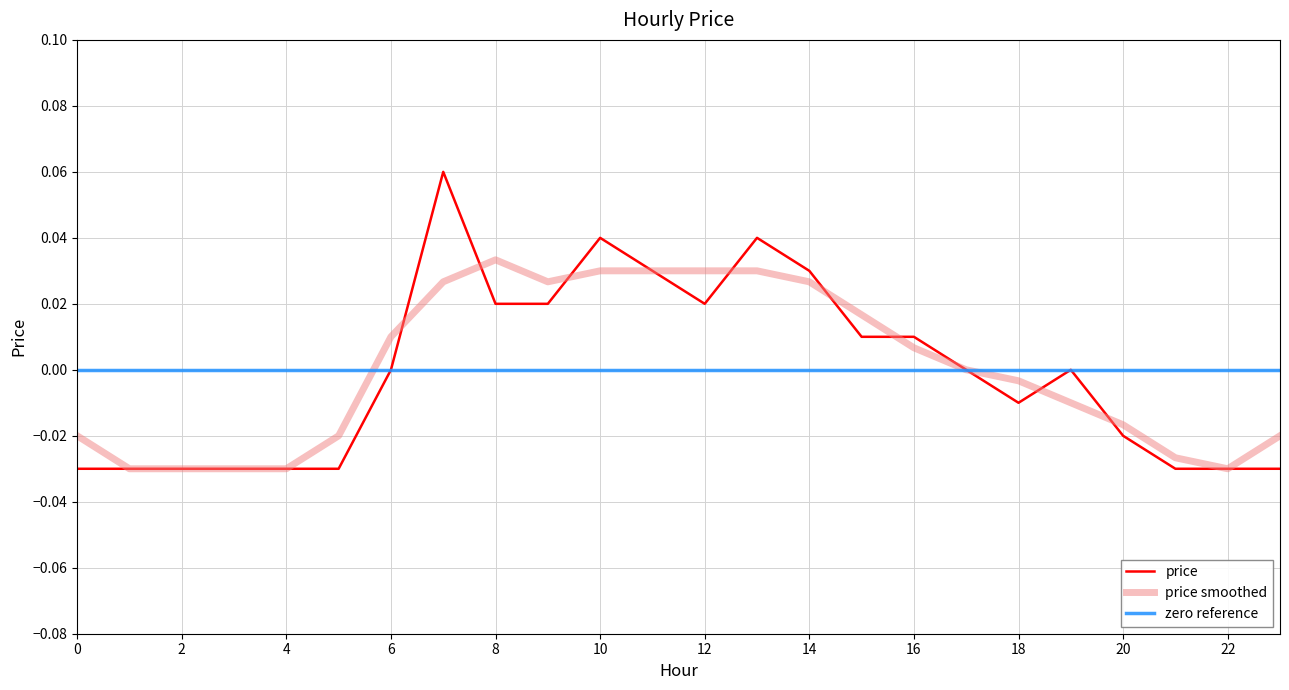

List the labels in order of value, largest first.

7, 10, 13, 11, 14, 8, 9, 12, 15, 16, 6, 17, 19, 18, 20, 0, 1, 2, 3, 4, 5, 21, 22, 23